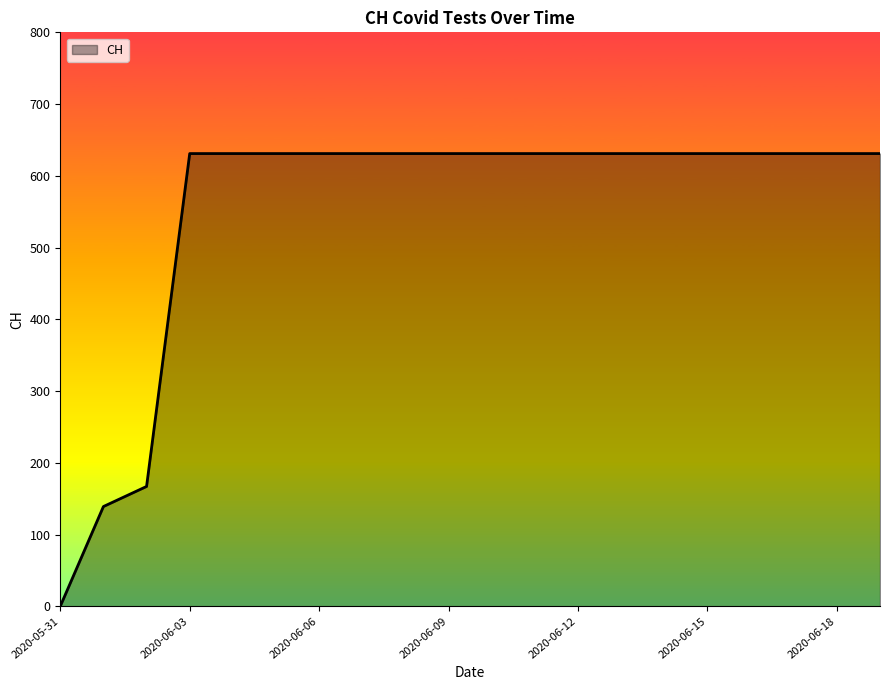

What is the difference between the maximum and minimum values?

631